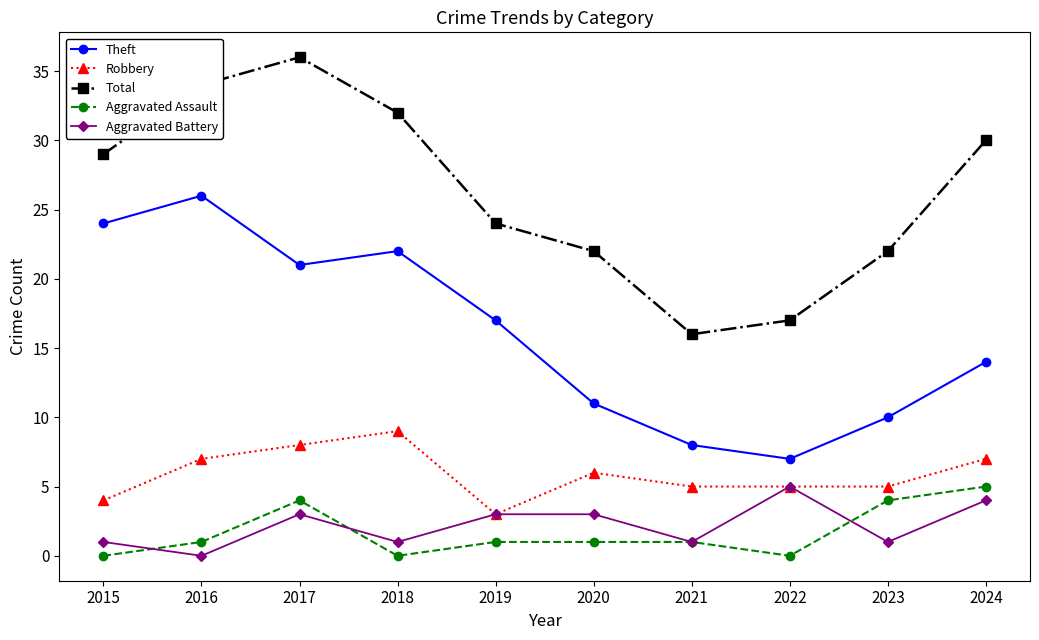

Is it true that Aggravated Battery equals 3 at 2022?

False